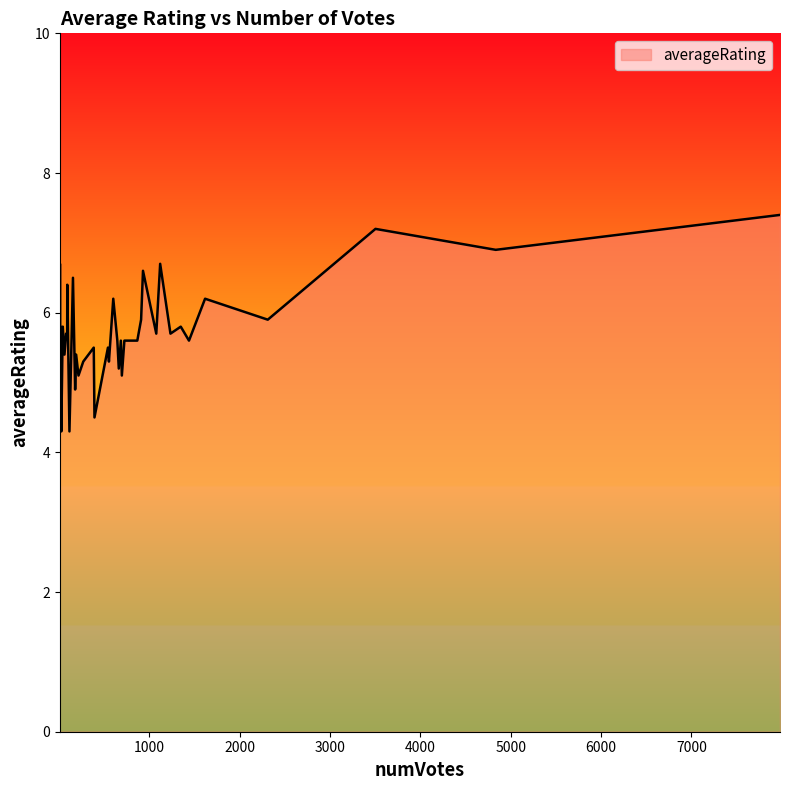

What is the minimum value shown in the chart?

4.3